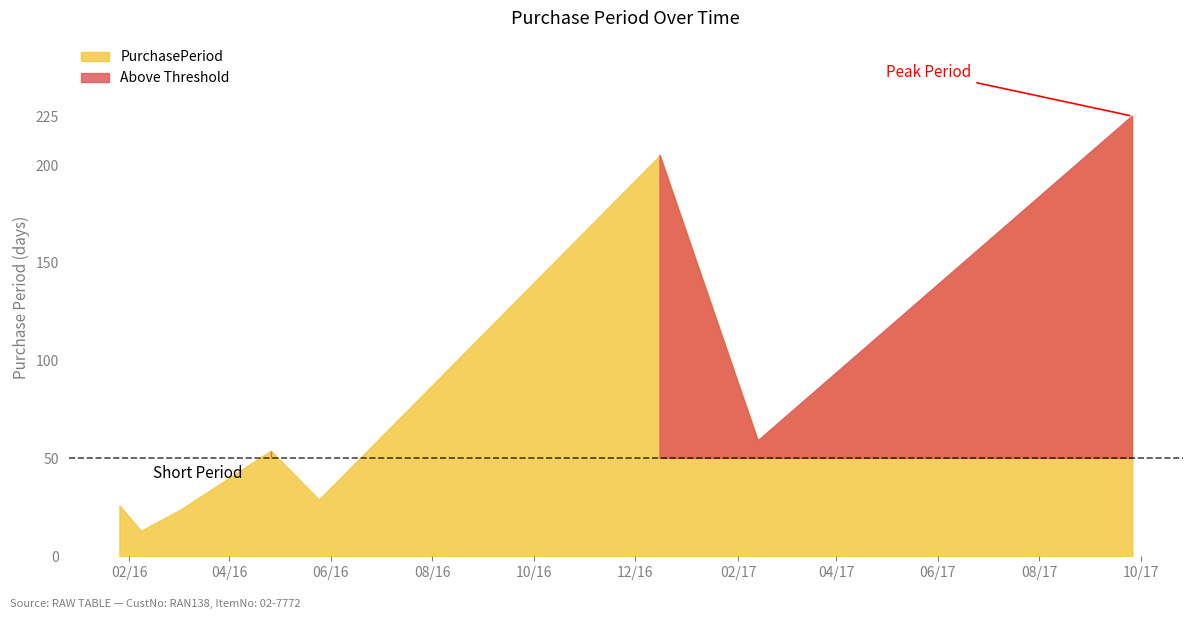

What is the value of the 8th point from the left?

225